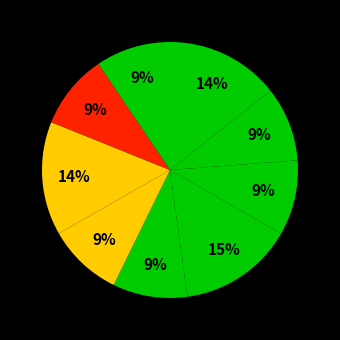

How many segments does this pie chart have?

9